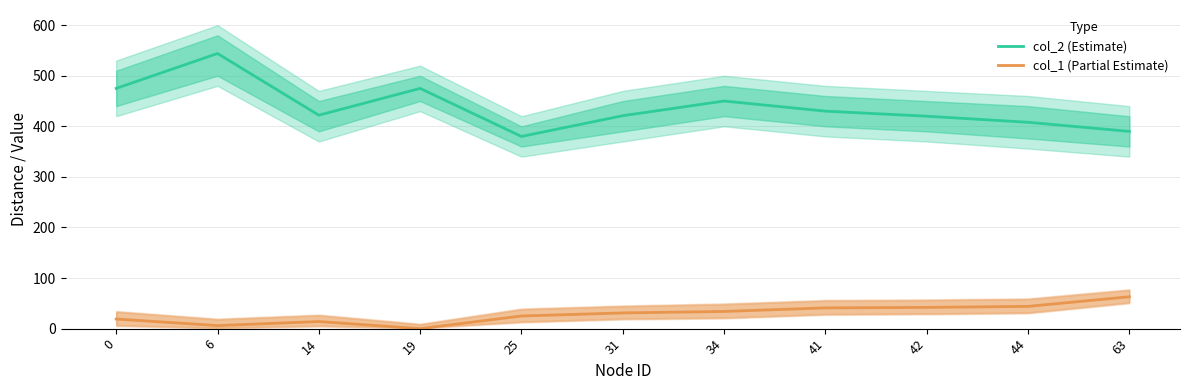

Reading right to left, transcribe all the data shown in this chart.

col_2 (Estimate): 63=390	44=408	42=420	41=430	34=450	31=421	25=380	19=475	14=422	6=544	0=475
col_1 (Partial Estimate): 63=63	44=44	42=42	41=41	34=34	31=31	25=25	19=0	14=14	6=6	0=19